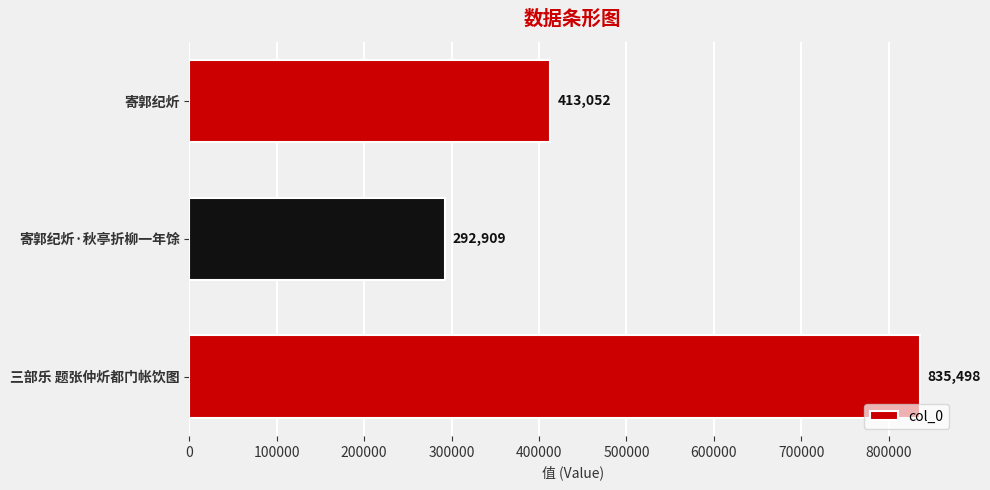

Which label corresponds to the smallest value in the chart?

寄郭纪炘·秋亭折柳一年馀